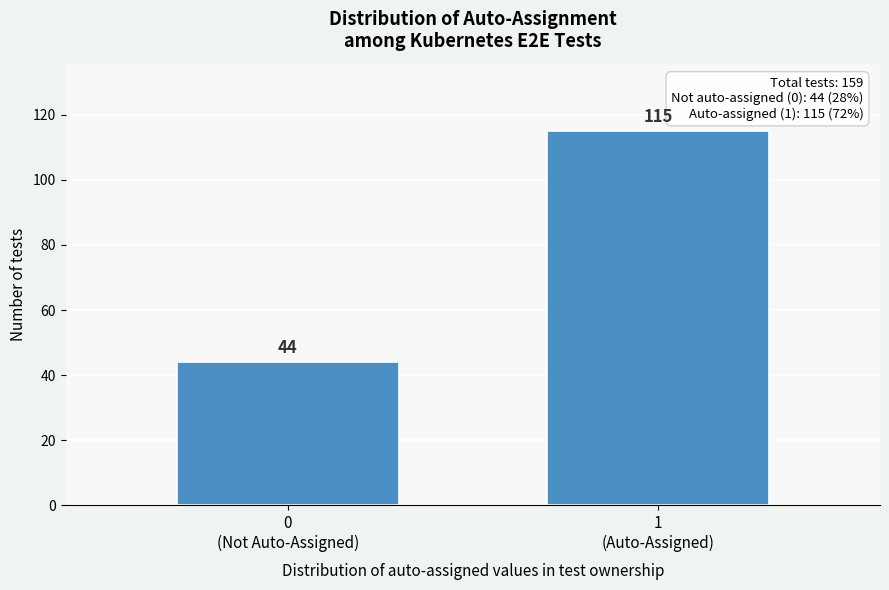

Reading left to right, list all the values displayed in this chart.

44	115